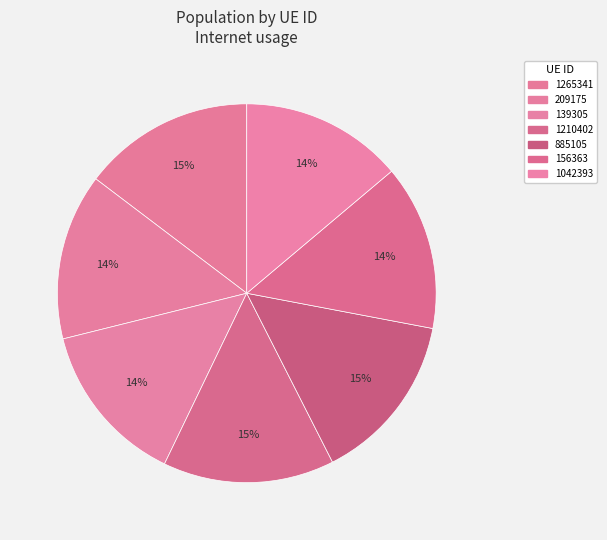

What portion of the pie excludes 156363?

85.9%